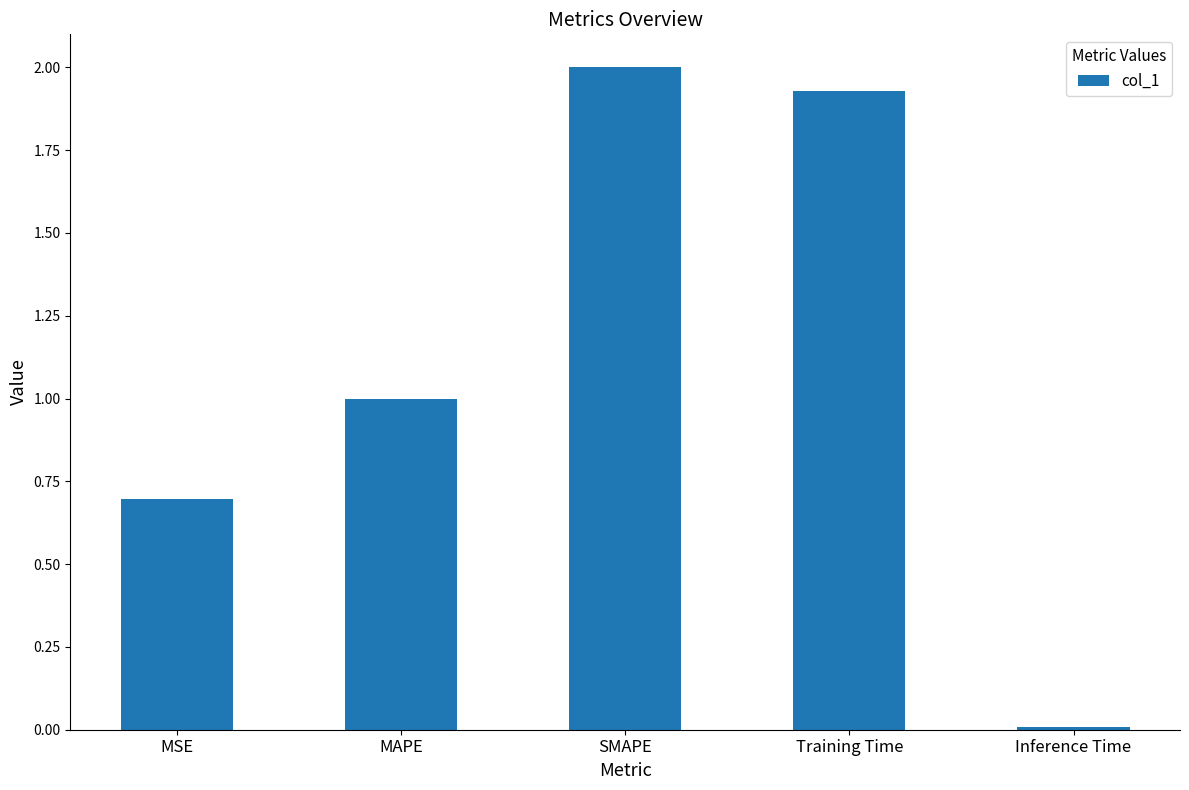

Count the number of data series in this chart.

1